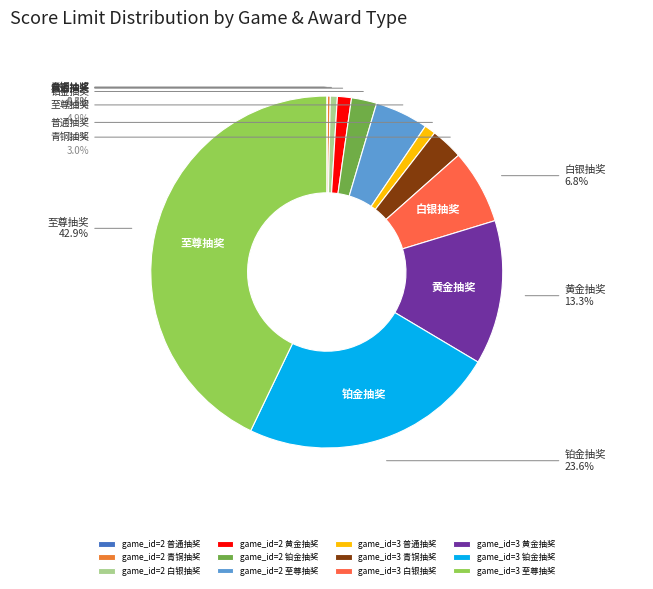

To the nearest percent, what is the difference between the game_id=3 白银抽奖 and game_id=2 普通抽奖 slice percentages?

7%